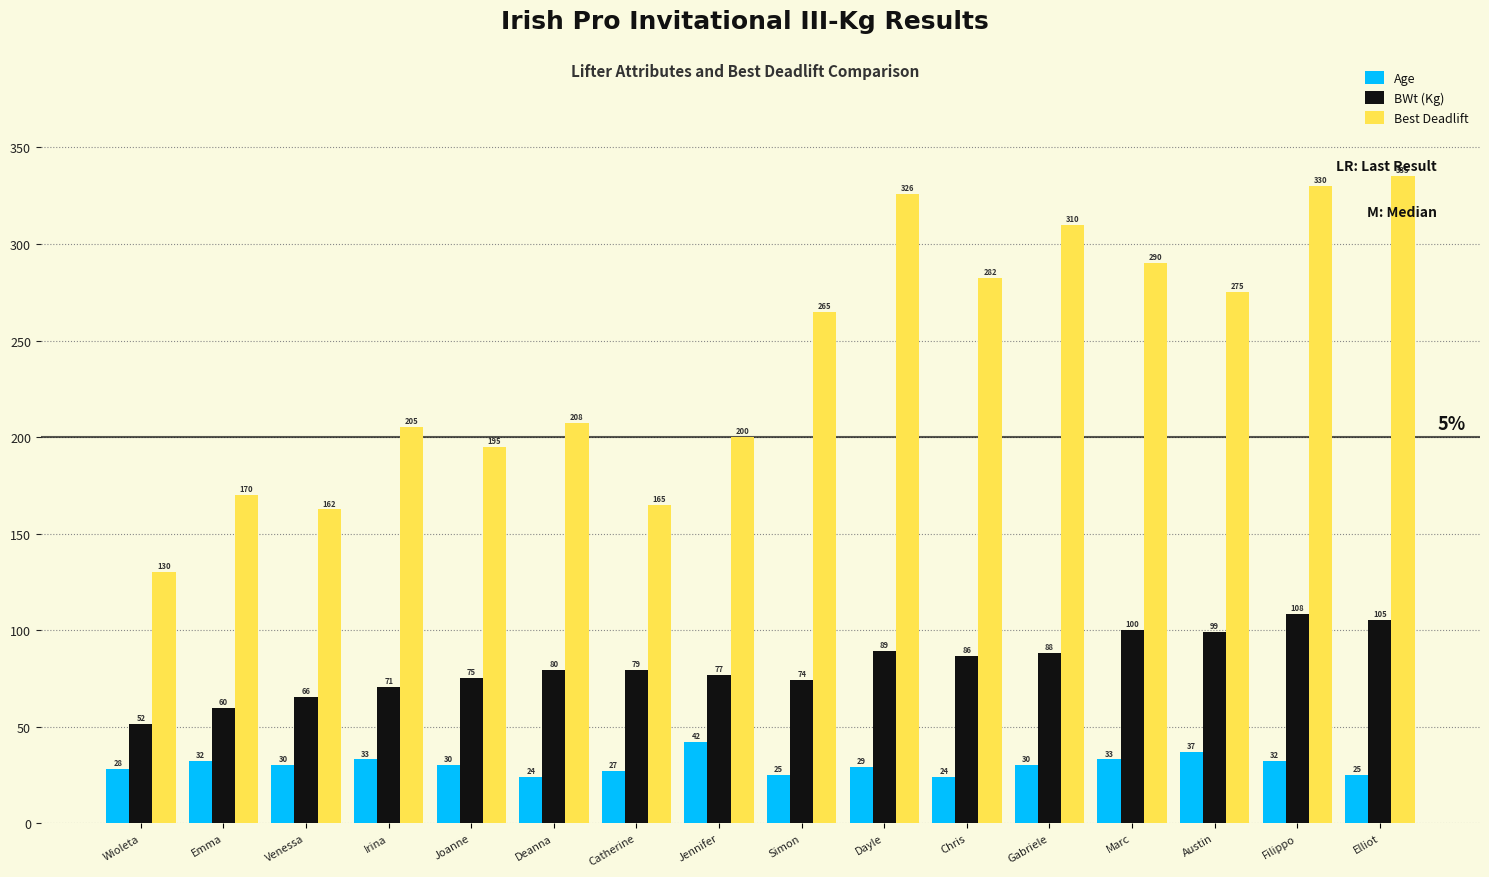

What is the difference between the maximum and minimum values in the Age series?

18.0